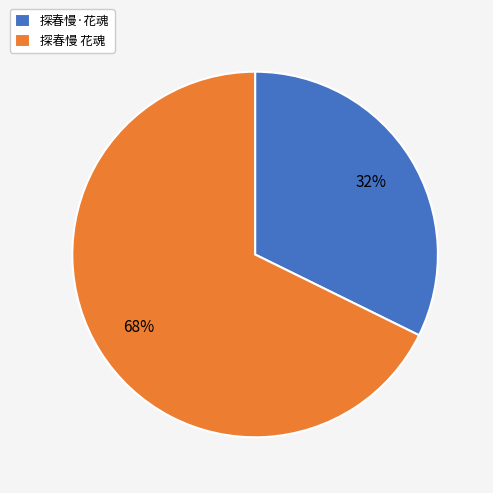

Rank the categories by value from highest to lowest.

探春慢 花魂, 探春慢·花魂